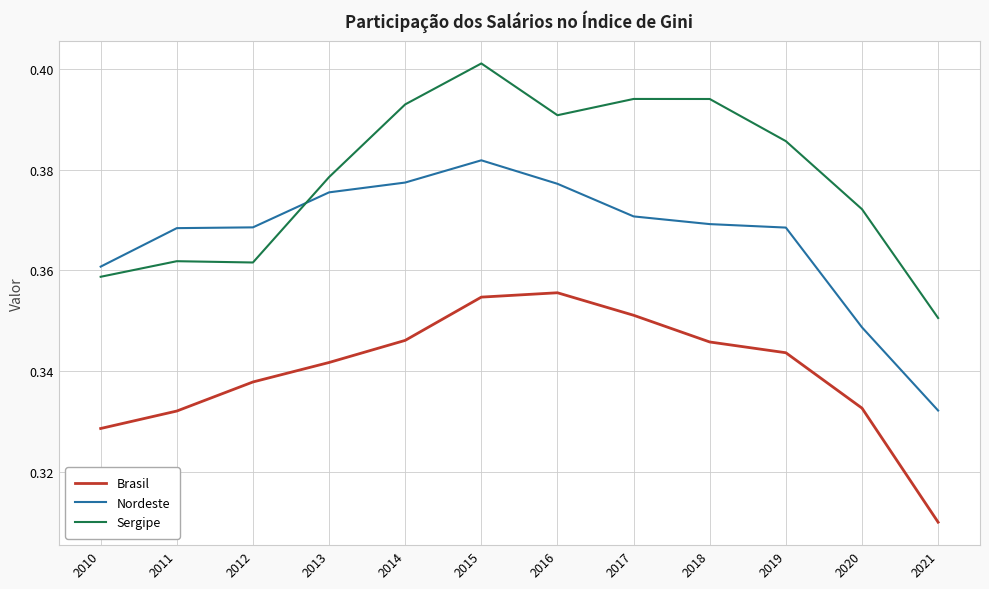

Is it true that Nordeste equals 0.5 at 2016?

False